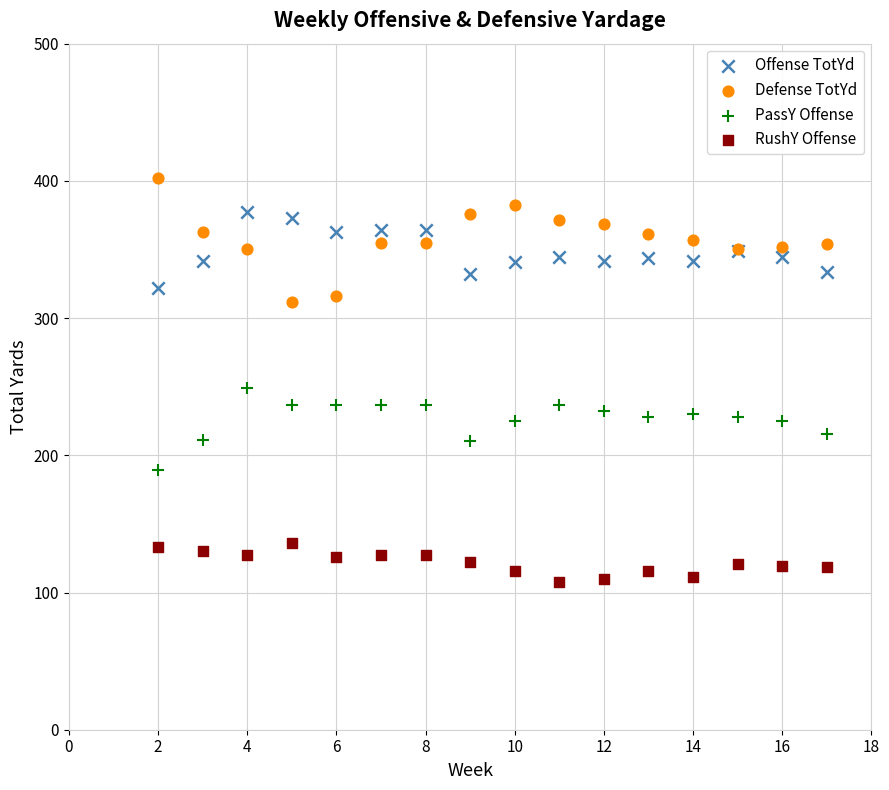

Across all series, what Y value is closest to 255?

249.3